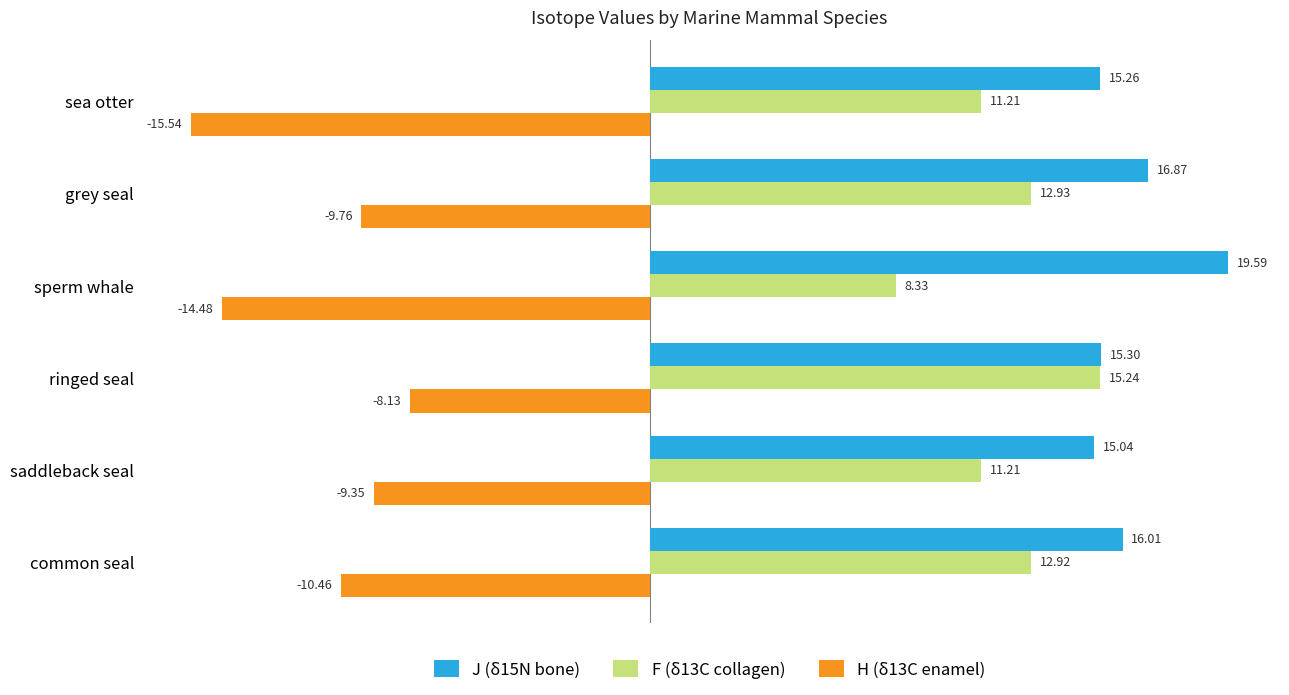

At how many categories does at least one series exceed 5?

6